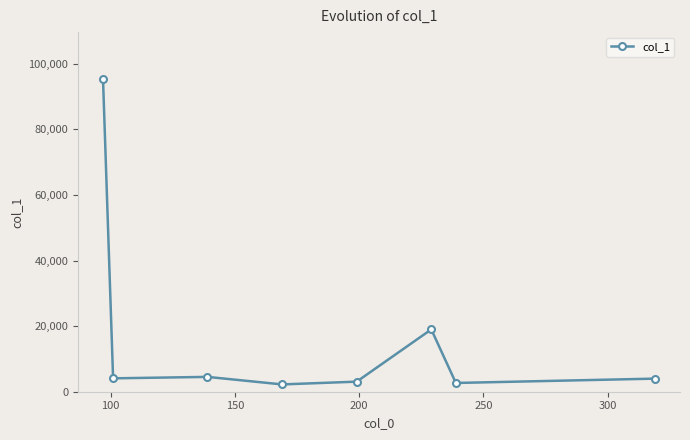

What is the value of the 7th point from the left?

2670.9